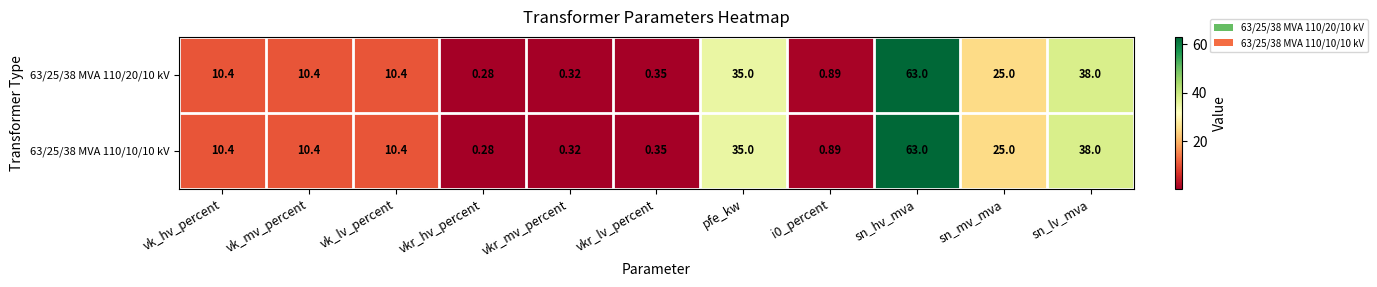

At which category is the sum across all series the highest?

sn_hv_mva